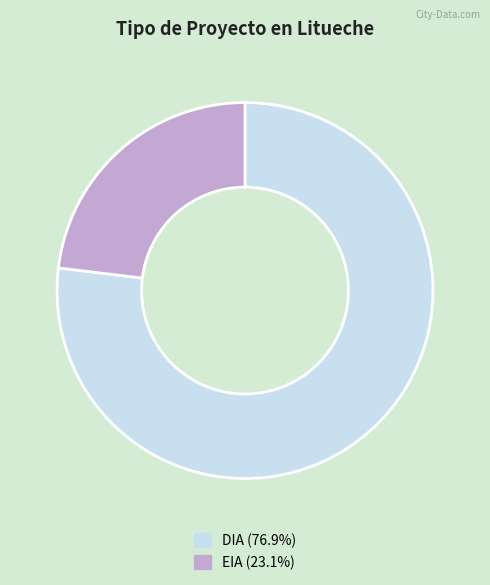

Rank the categories by value from highest to lowest.

DIA, EIA